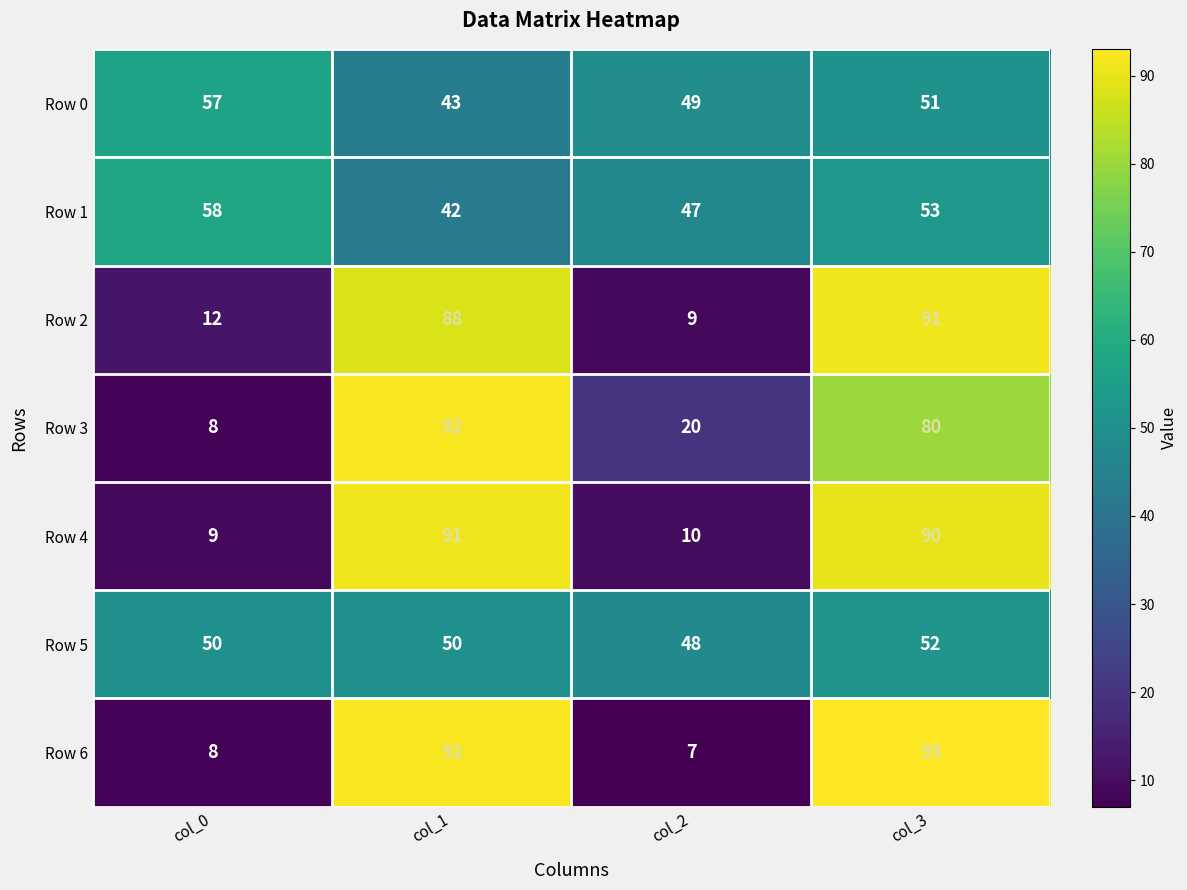

Count the number of data series in this chart.

7